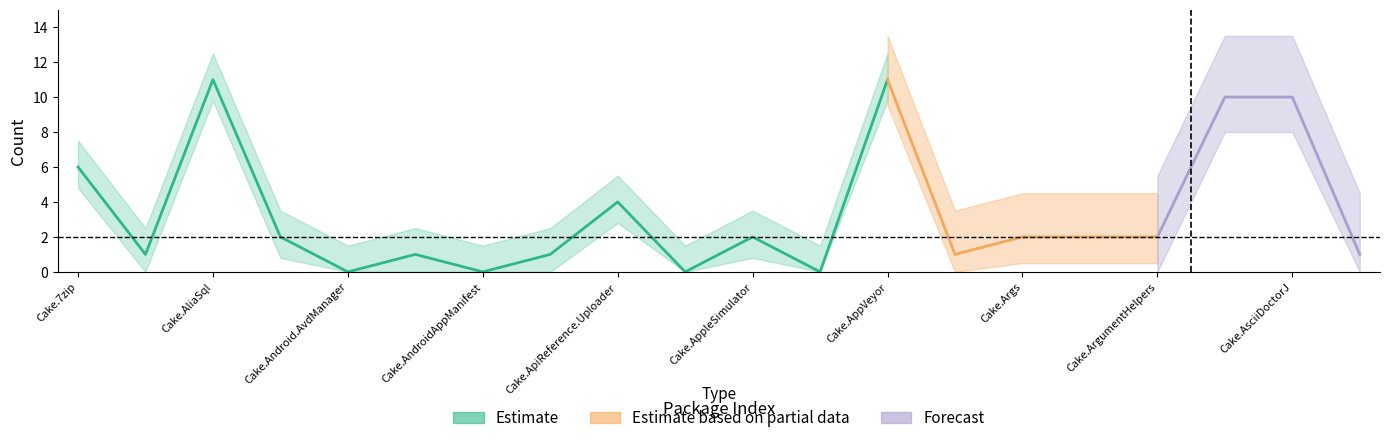

In issues, how many points are higher than both neighbors (excluding endpoints)?

5